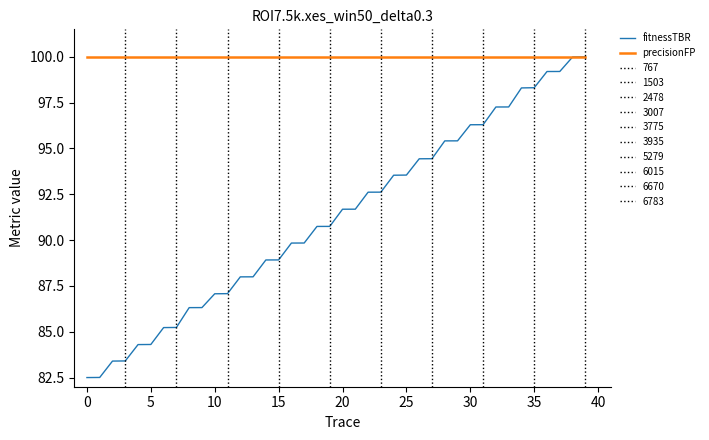

What is the value of the fitnessTBR point at the 4th from the left?

83.4